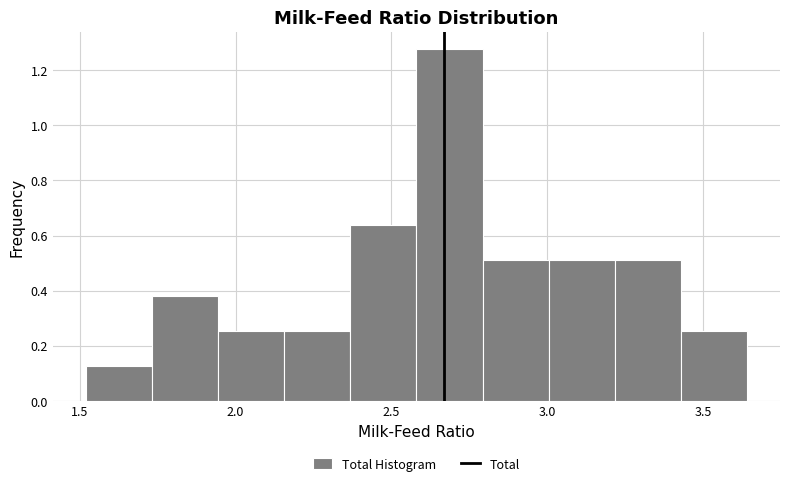

Reading left to right, transcribe this chart: for each bar, give the range it covers on the x-axis and its height. Neither the bar edges nor the heights are printed on the chart, so give them approximately, as read against the axes.

1.50 to 1.75: 0.12
1.75 to 1.95: 0.38
1.95 to 2.15: 0.26
2.15 to 2.35: 0.26
2.35 to 2.60: 0.64
2.60 to 2.80: 1.28
2.80 to 3.00: 0.50
3.00 to 3.20: 0.50
3.20 to 3.45: 0.50
3.45 to 3.65: 0.26